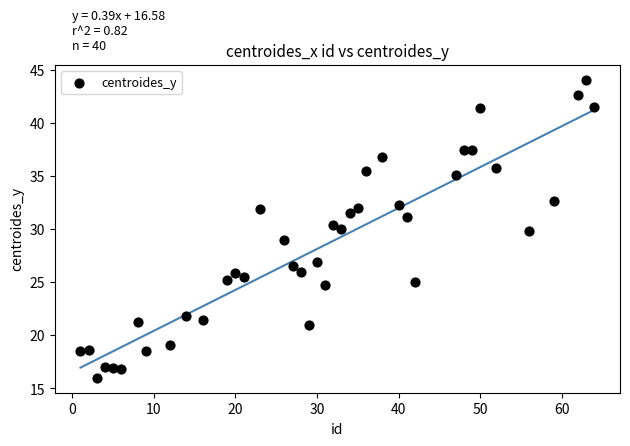

What is the range of X values (max minus min)?

63.0